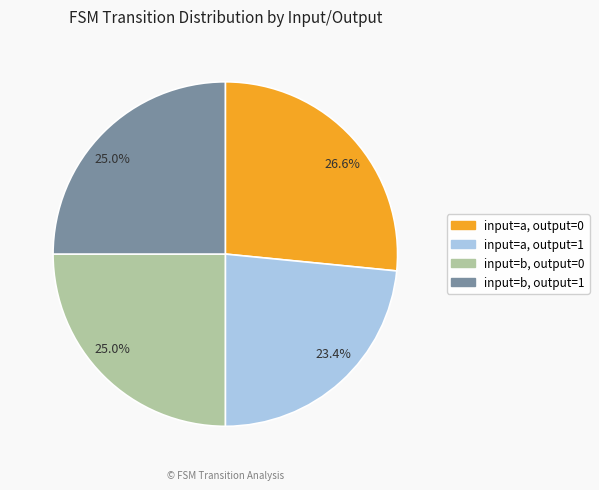

How many segments does this pie chart have?

4